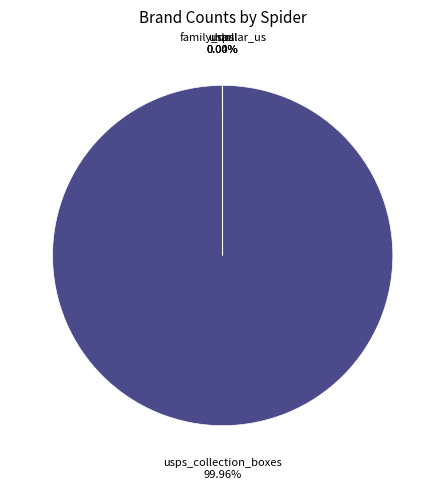

Rank the categories by value from lowest to highest.

family_dollar_us, uhaul, usps, usps_collection_boxes